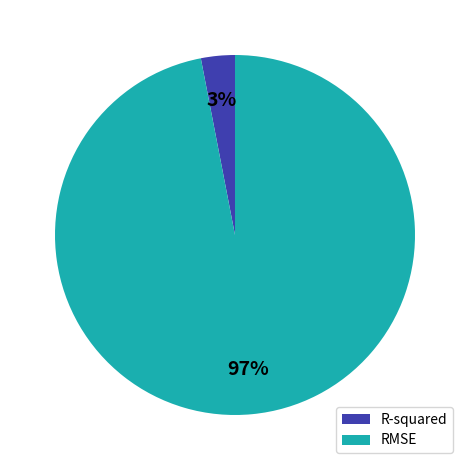

Which has a higher value, RMSE or R-squared?

RMSE